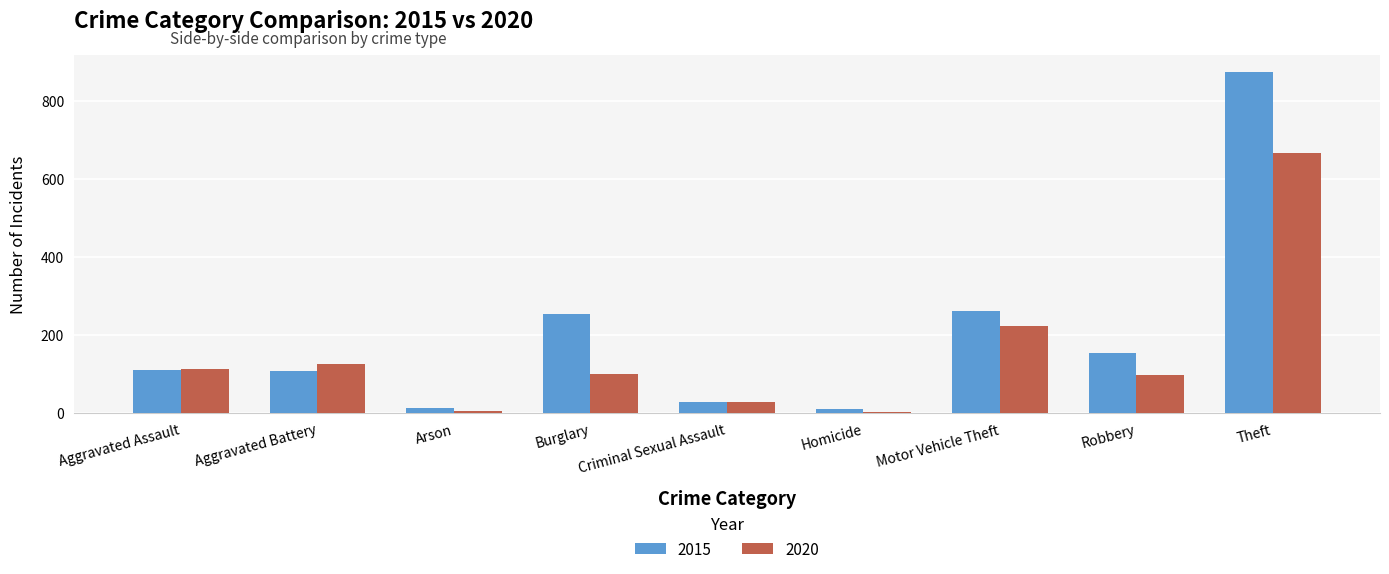

At which label does 2020 reach its peak?

Theft